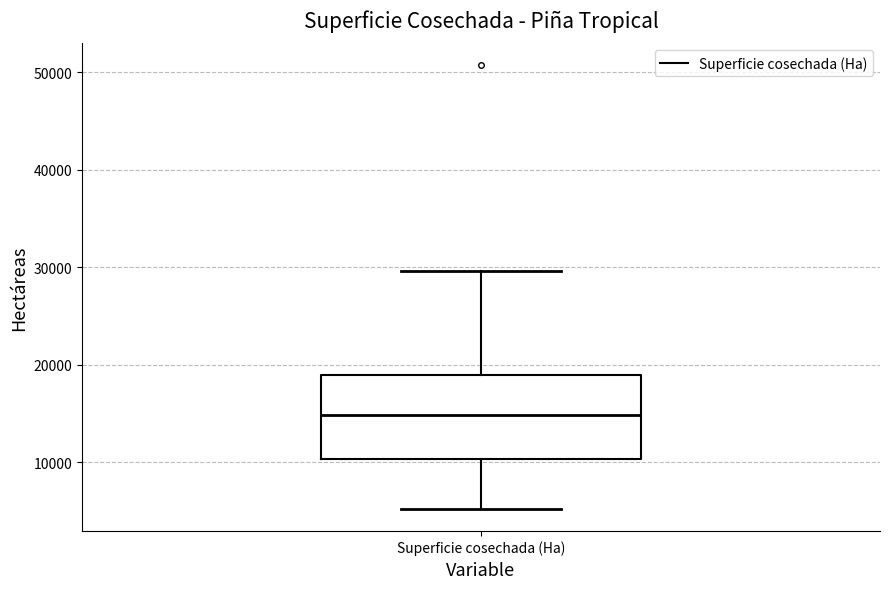

Where does the lower whisker of the box for Superficie cosechada (Ha) end on the y-axis? The values are not printed on the chart, so give them approximately, as read against the axis.

5000